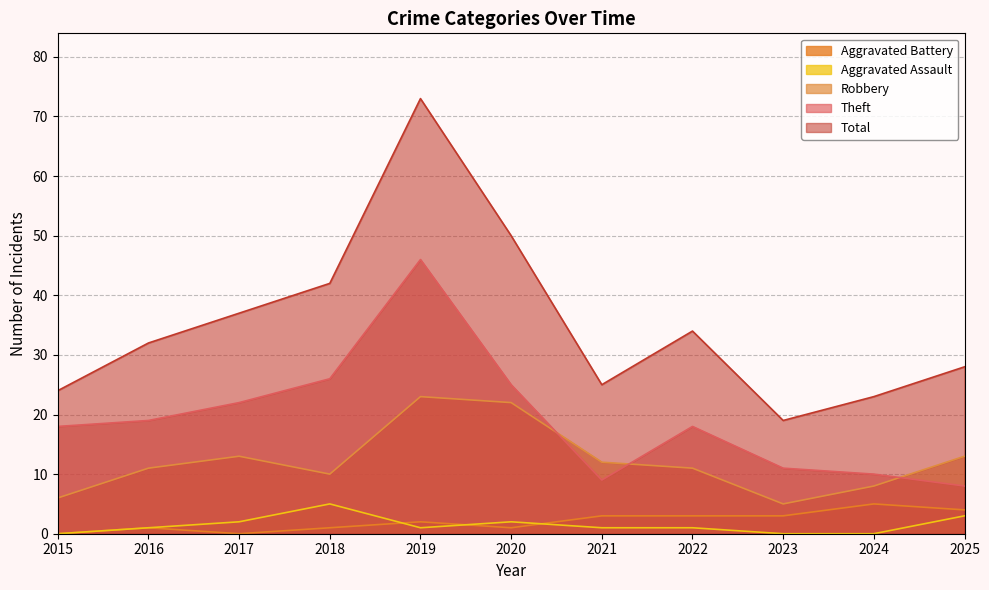

True or false: Aggravated Battery has more than 2 points higher than both neighbors.

True